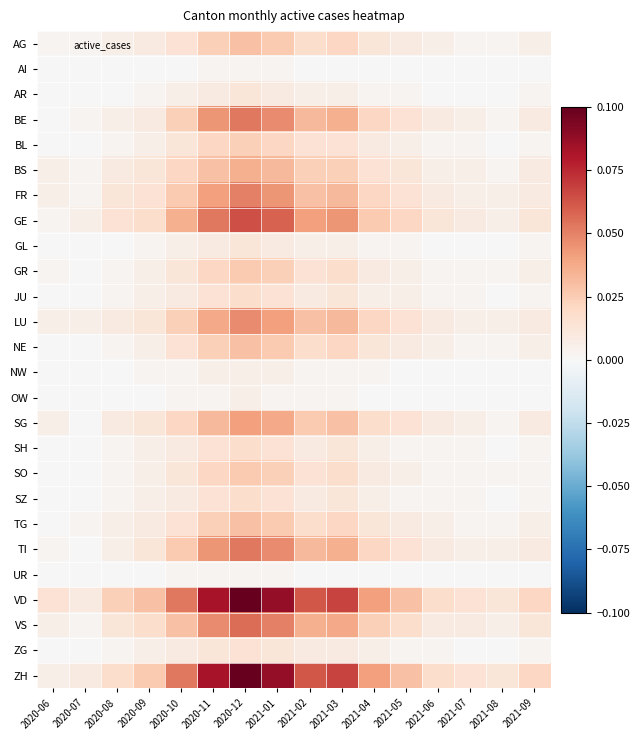

Between 2020-11 and 2021-09, which is larger?

2020-11